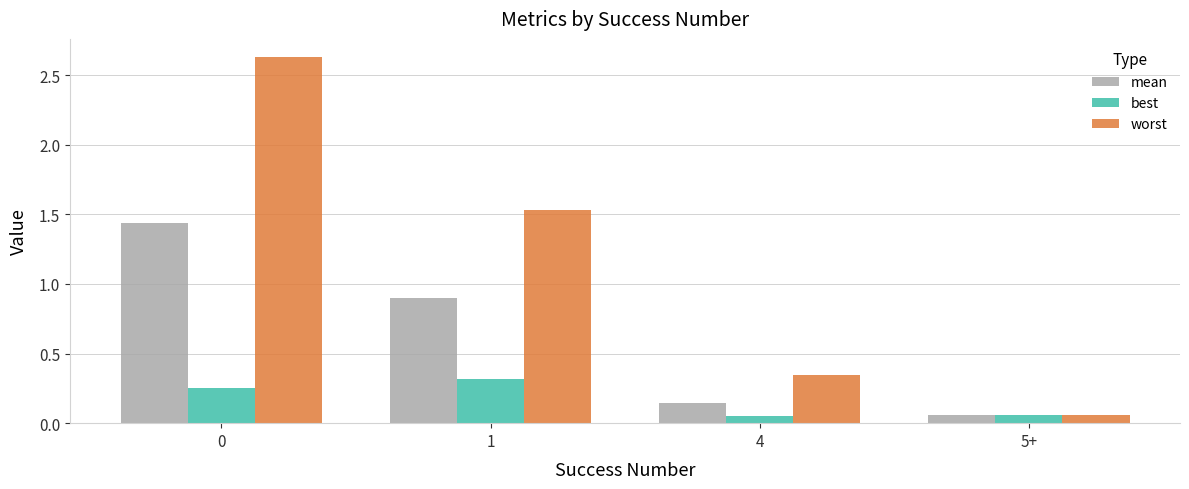

Which series changed the most between 1 and 4?

worst